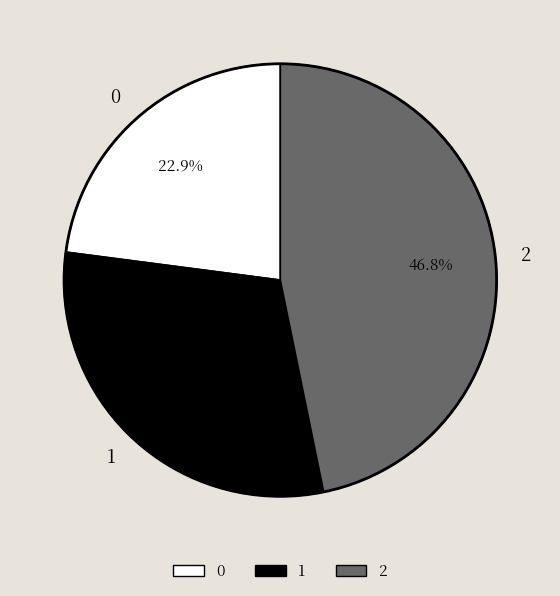

To the nearest percent, what is the combined percentage of 1 and 2?

77%